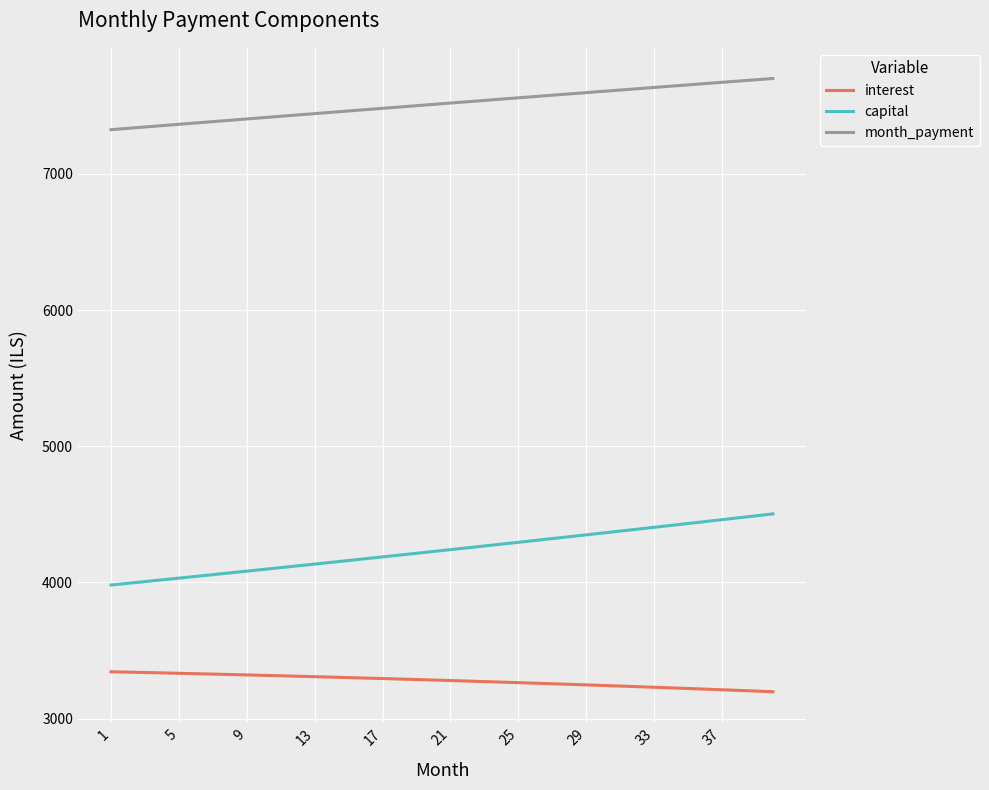

Which series has the widest spread of values?

capital